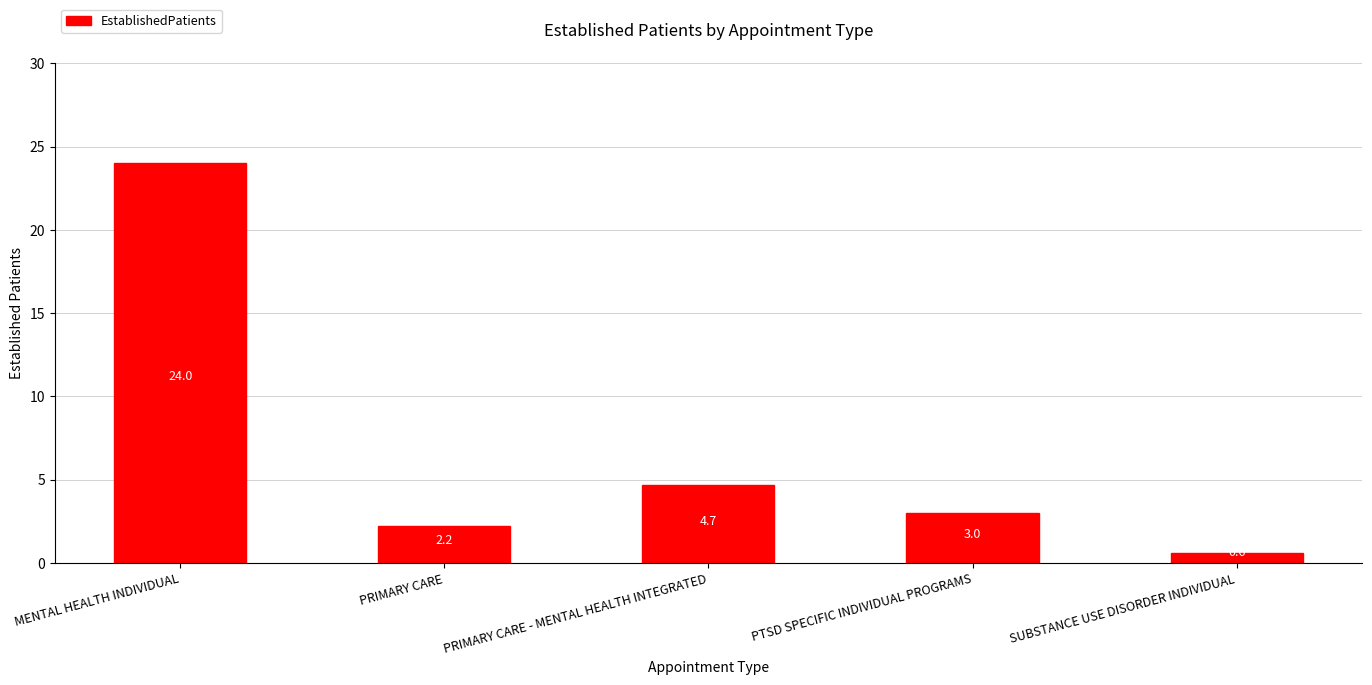

What is the value of the 5th bar from the left?

0.6